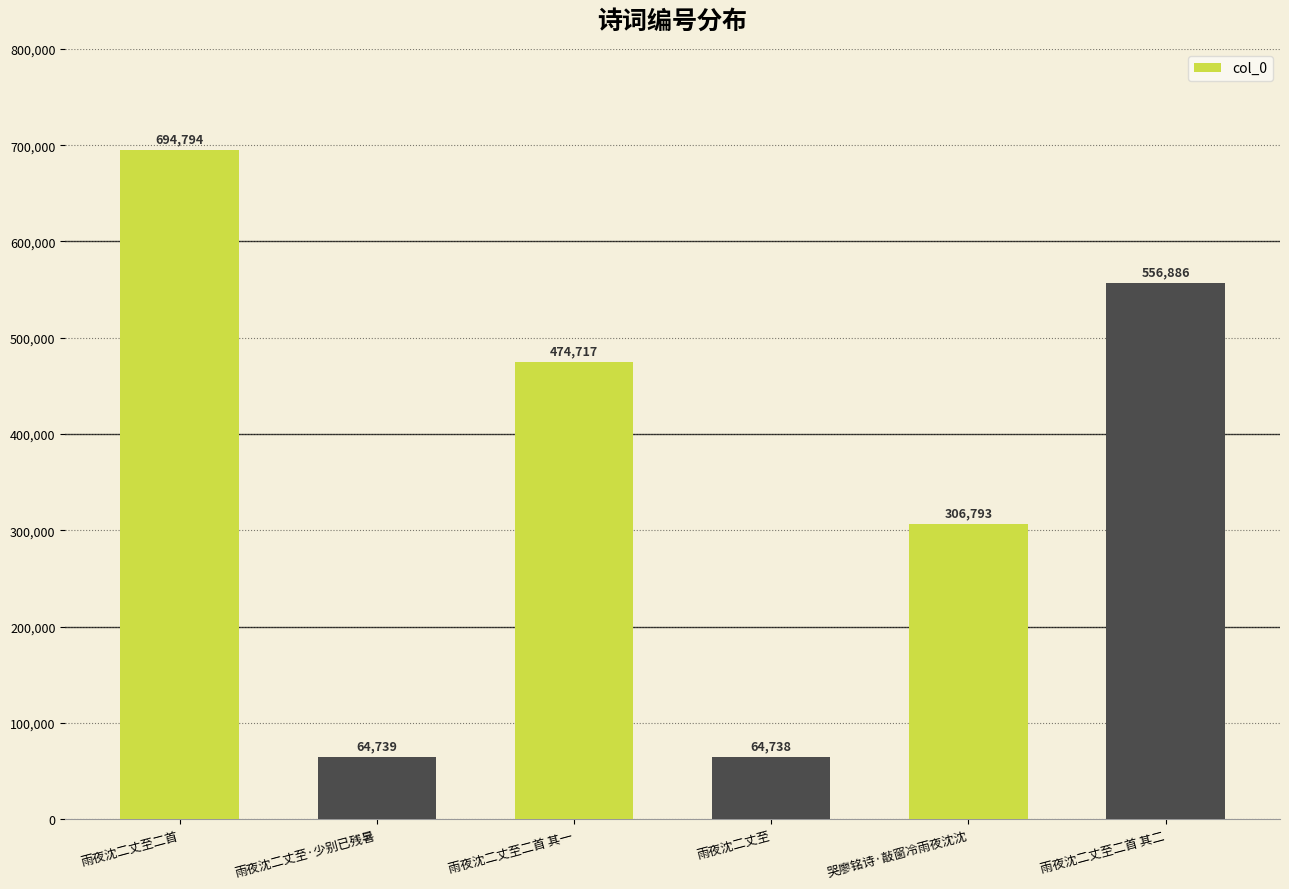

What is the greatest value displayed?

694794